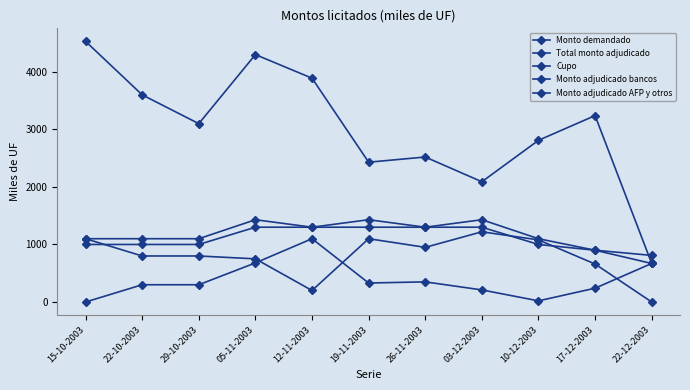

Count the number of categories in the chart.

11